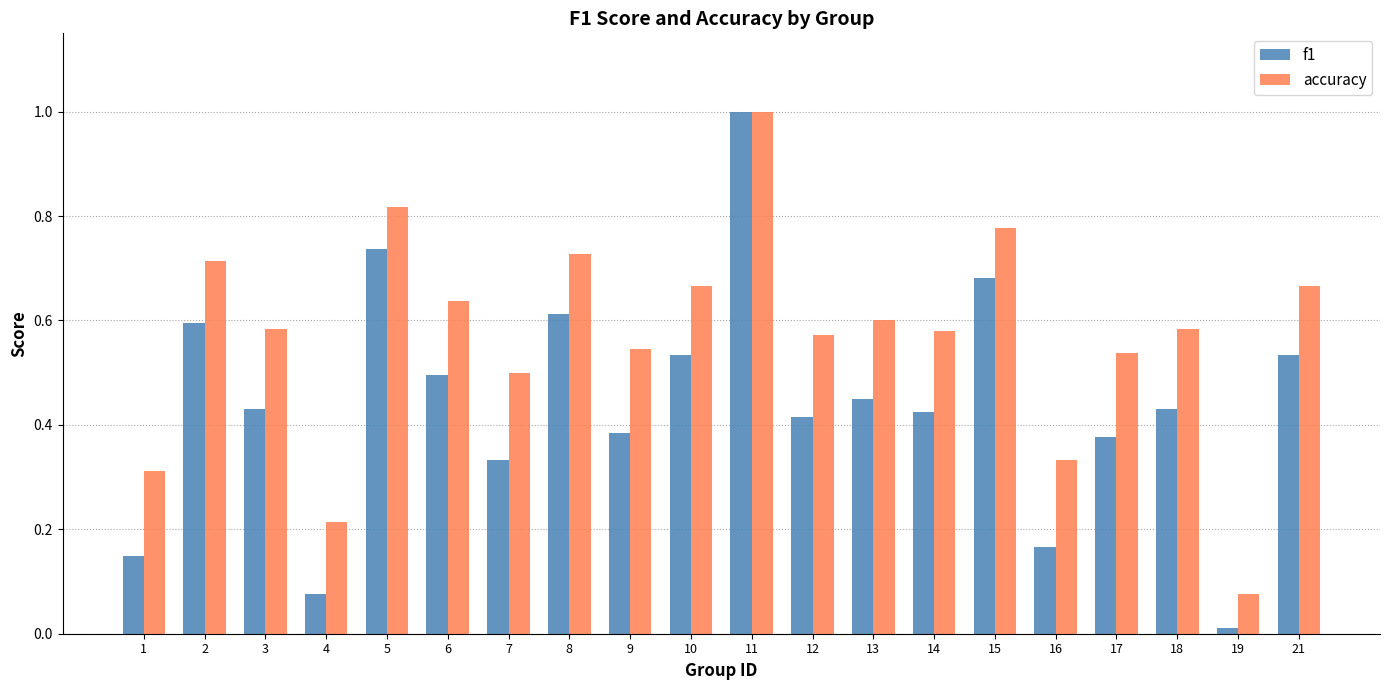

At which label is f1 closest to 0?

19